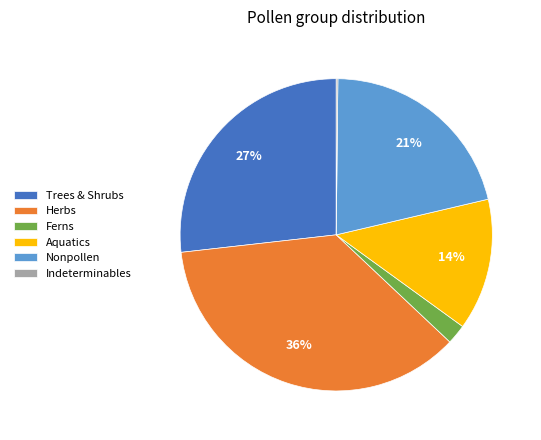

To the nearest percent, what portion does Aquatics represent?

14%